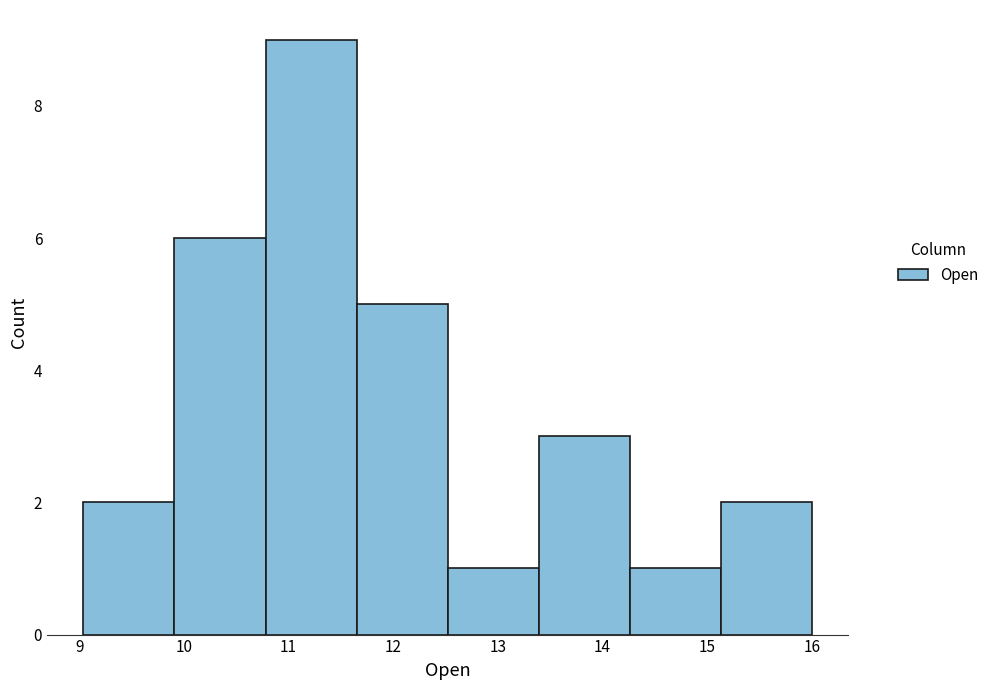

How tall is the bar that spans 14.3 to 15.1 on the x-axis? Neither the bar edges nor the heights are printed on the chart, so give them approximately, as read against the axes.

1